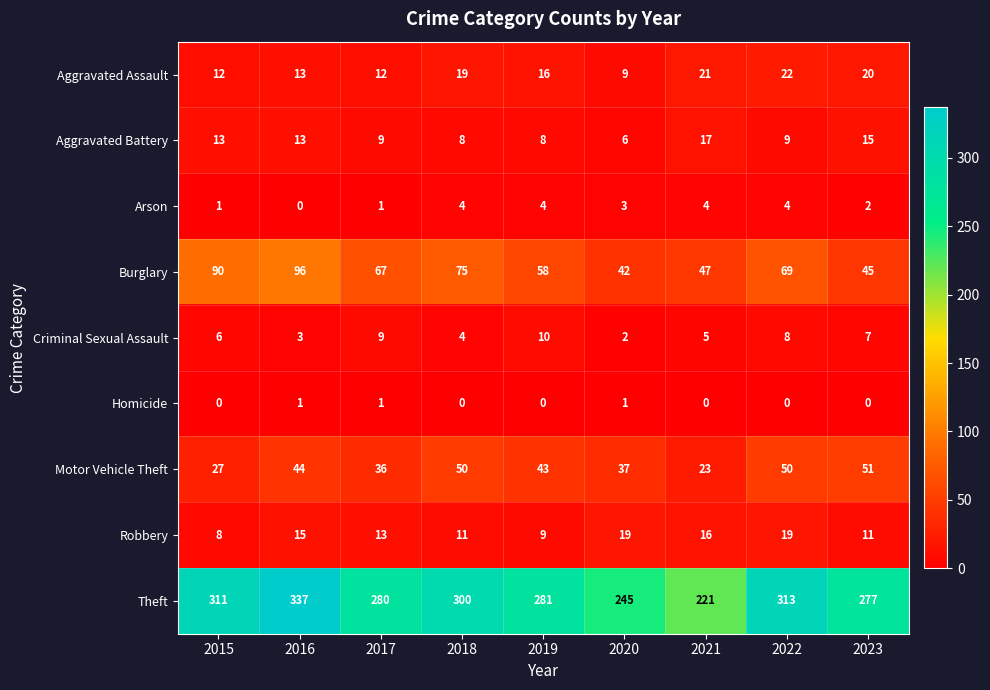

What is the maximum value for Aggravated Assault?

22